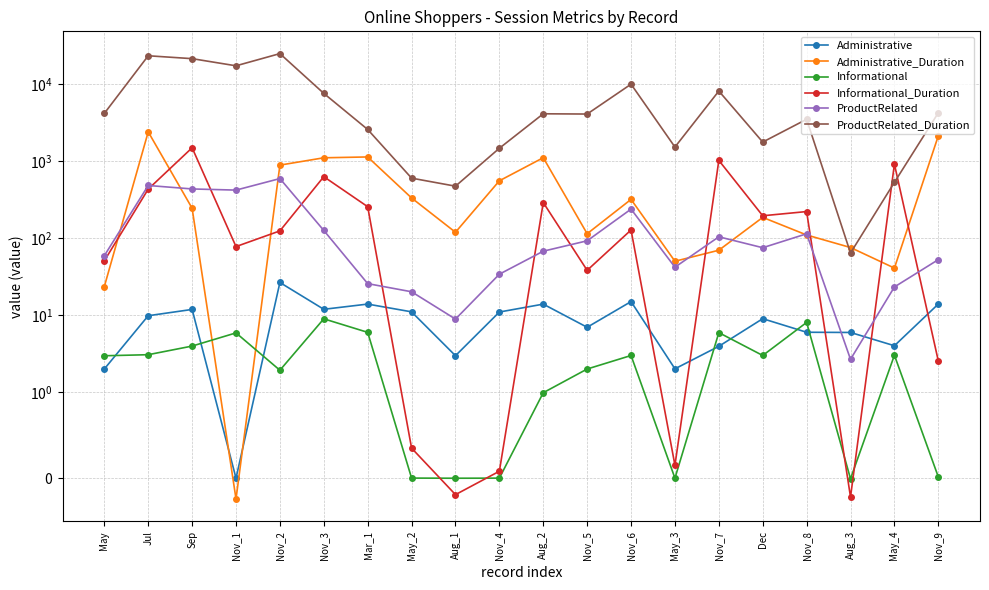

True or false: Administrative has more than 2 points higher than both neighbors.

True